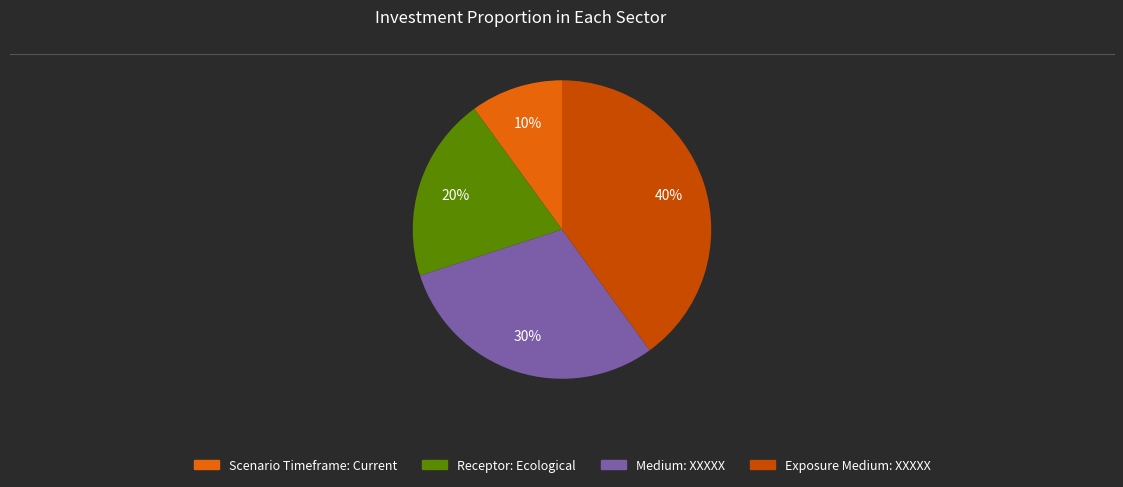

Approximately how many times larger is the value at Medium: XXXXX compared to Receptor: Ecological?

1.5